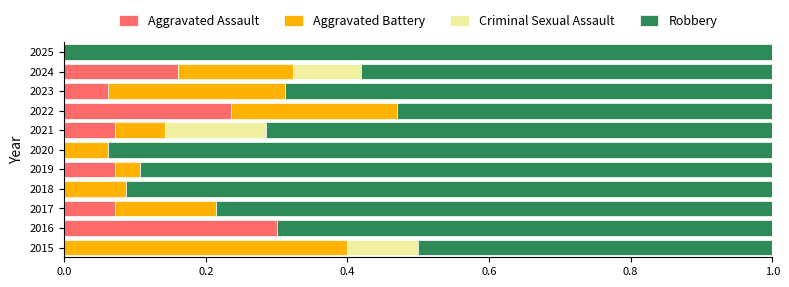

Is it true that Aggravated Assault equals 0.1 at 2018?

False